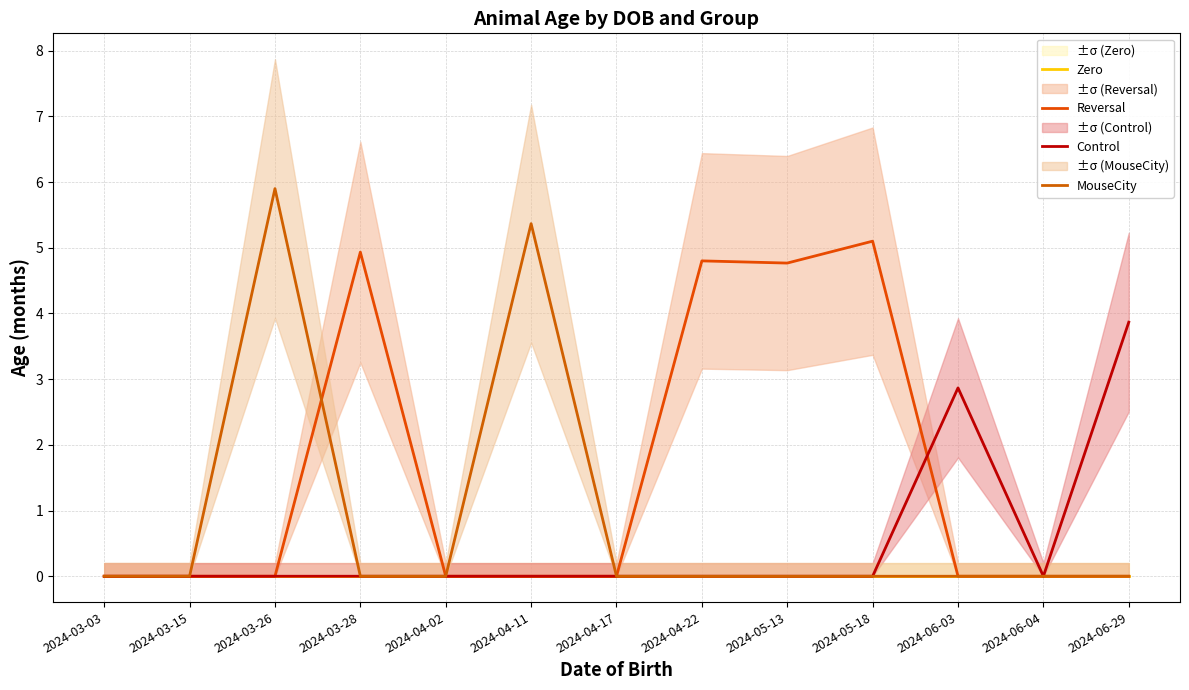

Does the chart display data point markers on the line(s)?

No